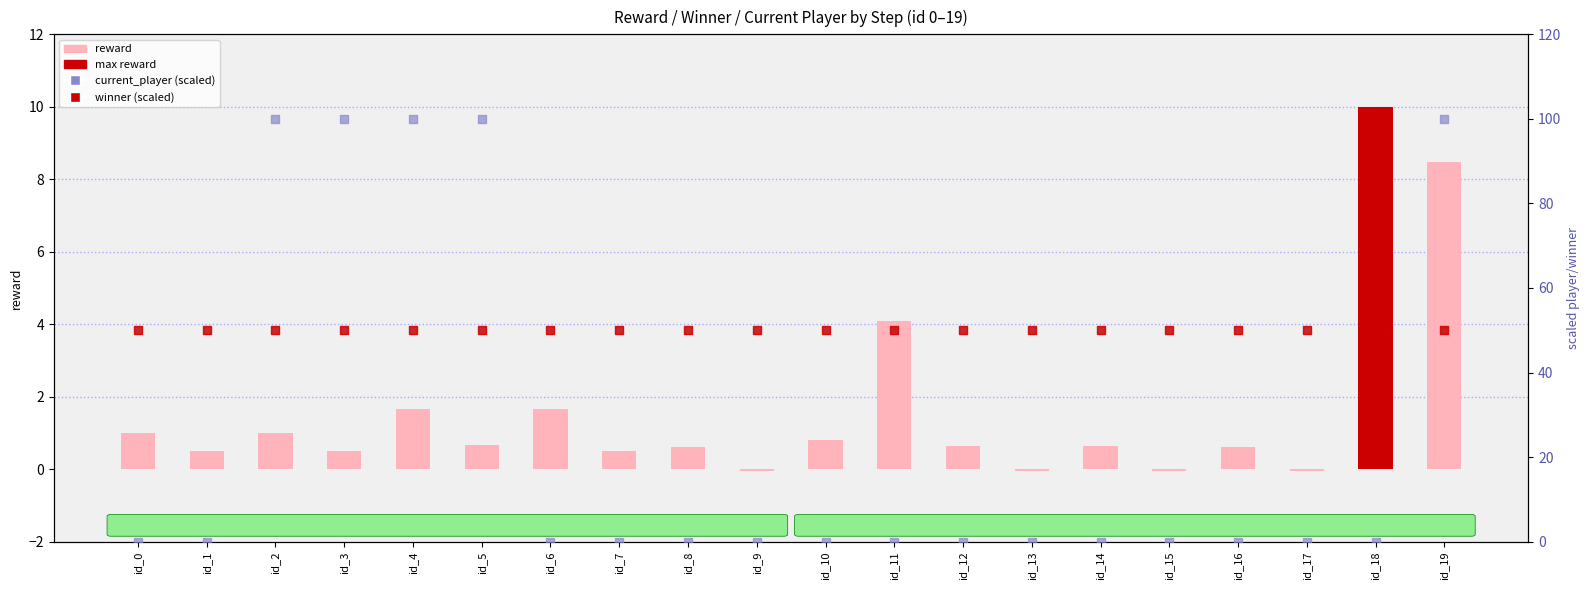

Which series has the widest spread of Y values?

current_player (scaled)